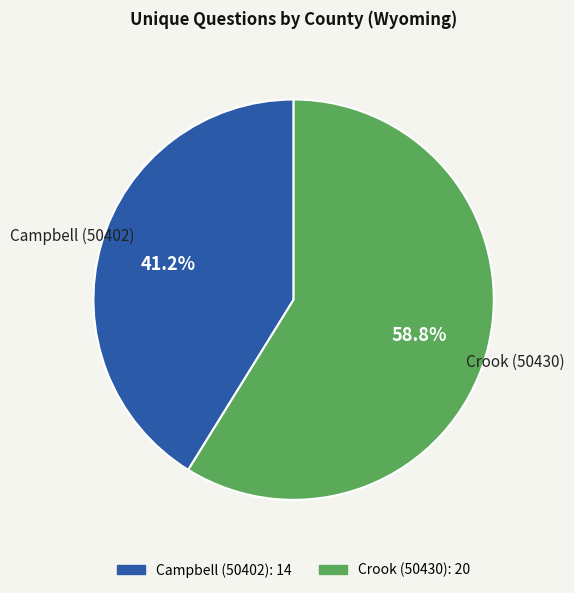

Rank the categories by value from highest to lowest.

Crook (50430), Campbell (50402)